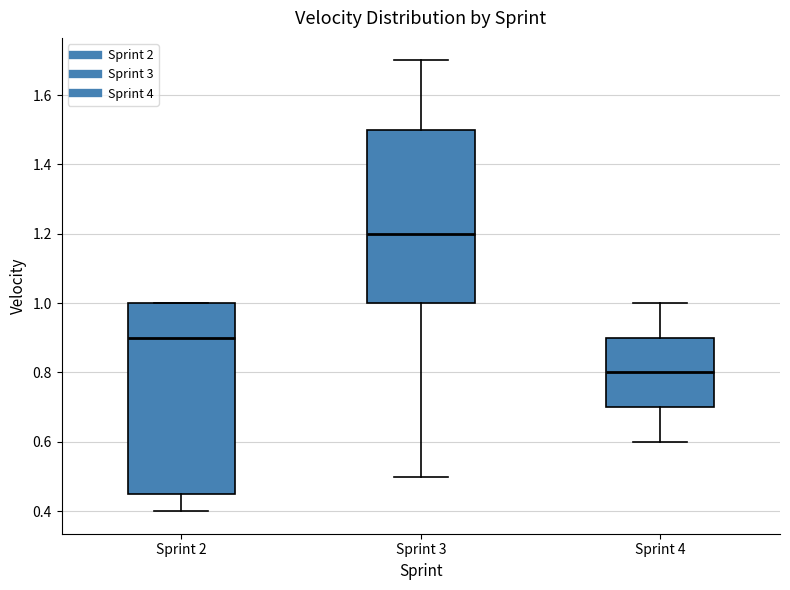

Reading left to right, read every box against the y-axis: the position of its median line, the range the box covers, and the ends of its whiskers. The values are not printed on the chart, so give them approximately, as read against the axis.

Sprint 2: median 0.90, box 0.46 to 1.00, whiskers 0.40 to 1.00
Sprint 3: median 1.20, box 1.00 to 1.50, whiskers 0.50 to 1.70
Sprint 4: median 0.80, box 0.70 to 0.90, whiskers 0.60 to 1.00